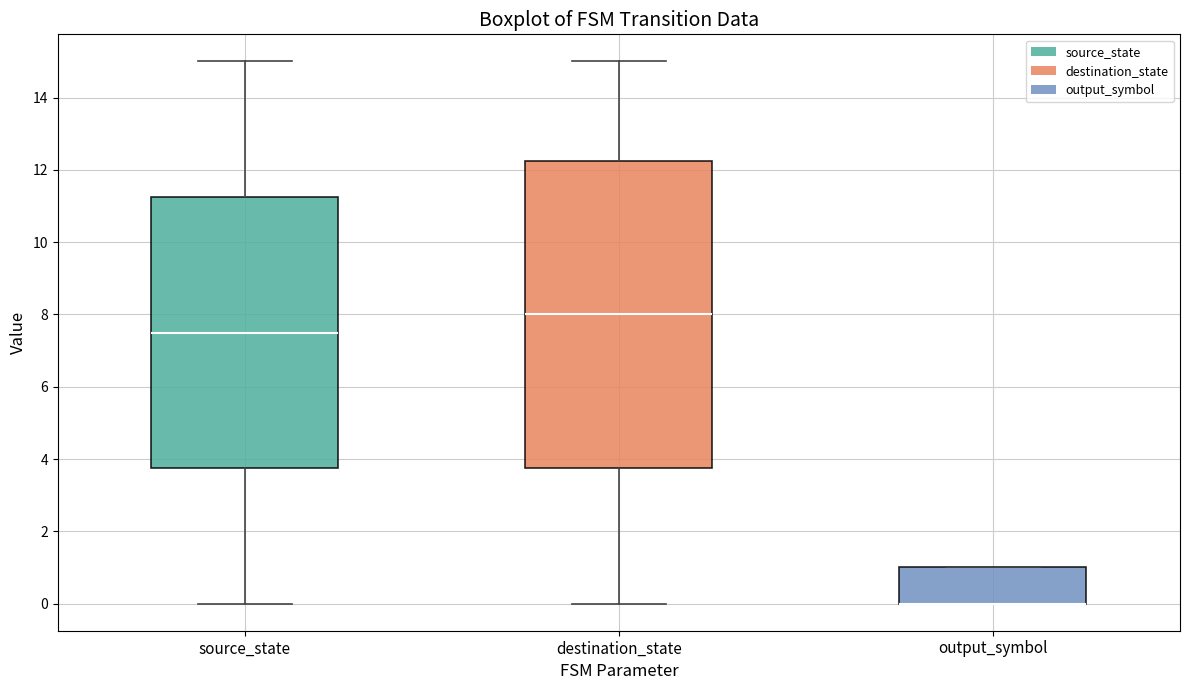

Where is the upper edge of the box for destination_state on the y-axis? The values are not printed on the chart, so give them approximately, as read against the axis.

12.2